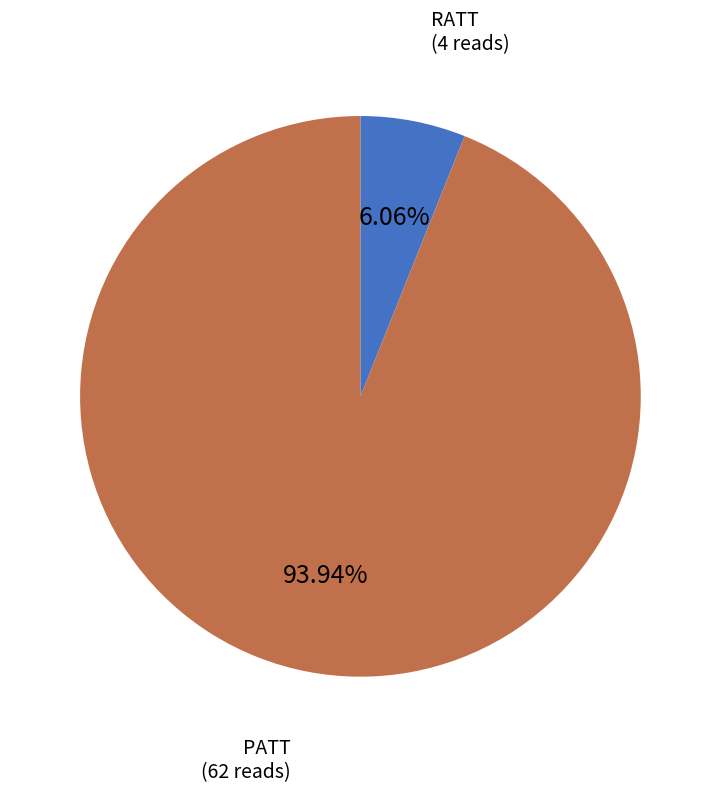

Combined, do PATT and RATT account for over 50%?

Yes